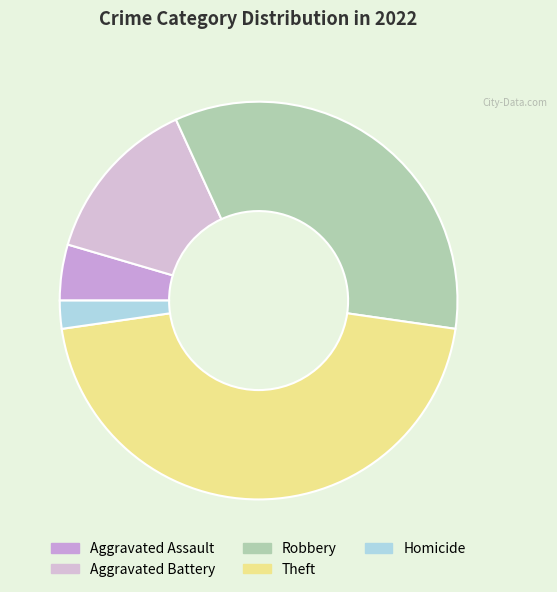

How many segments does this pie chart have?

5